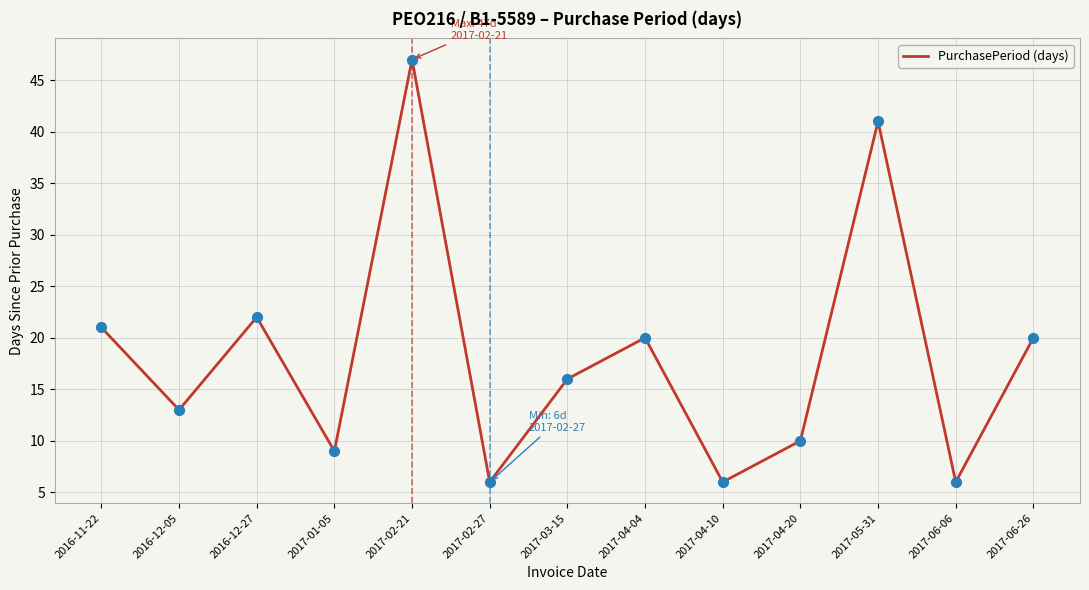

Between 2016-12-27 and 2016-12-05, which is larger?

2016-12-27